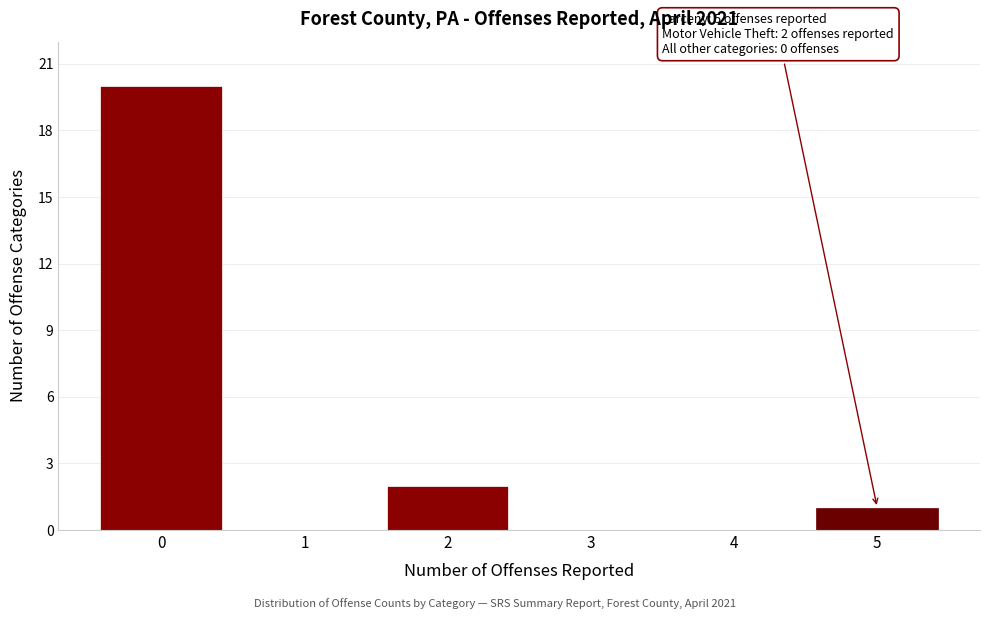

Reading right to left, what are all the values shown in this chart?

5=1	4=0	3=0	2=2	1=0	0=20